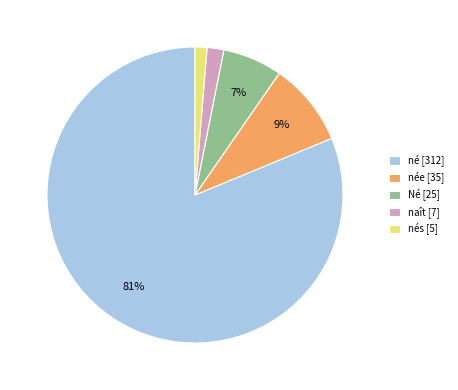

Is the sum of née [35] and né [312] greater than half?

Yes